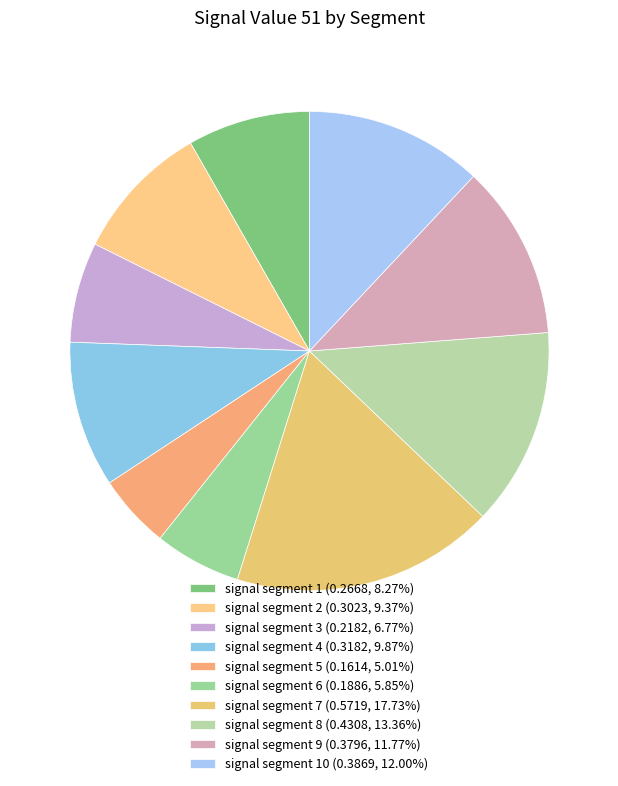

Count the number of slices in the pie.

10